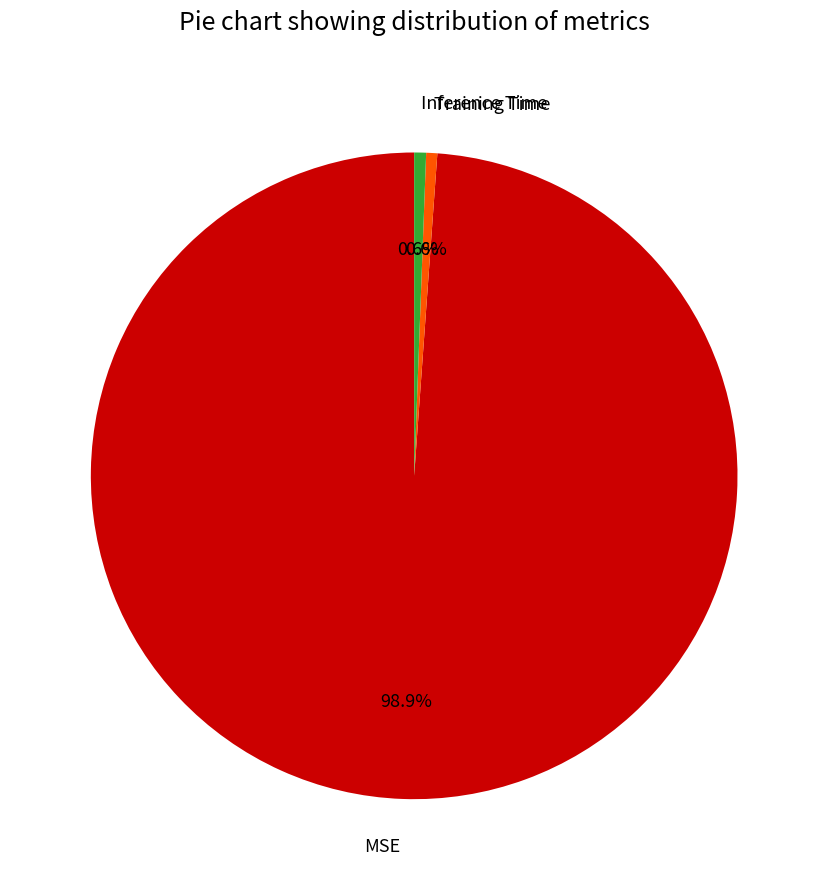

Is it true that MSE is 99% of the pie?

True